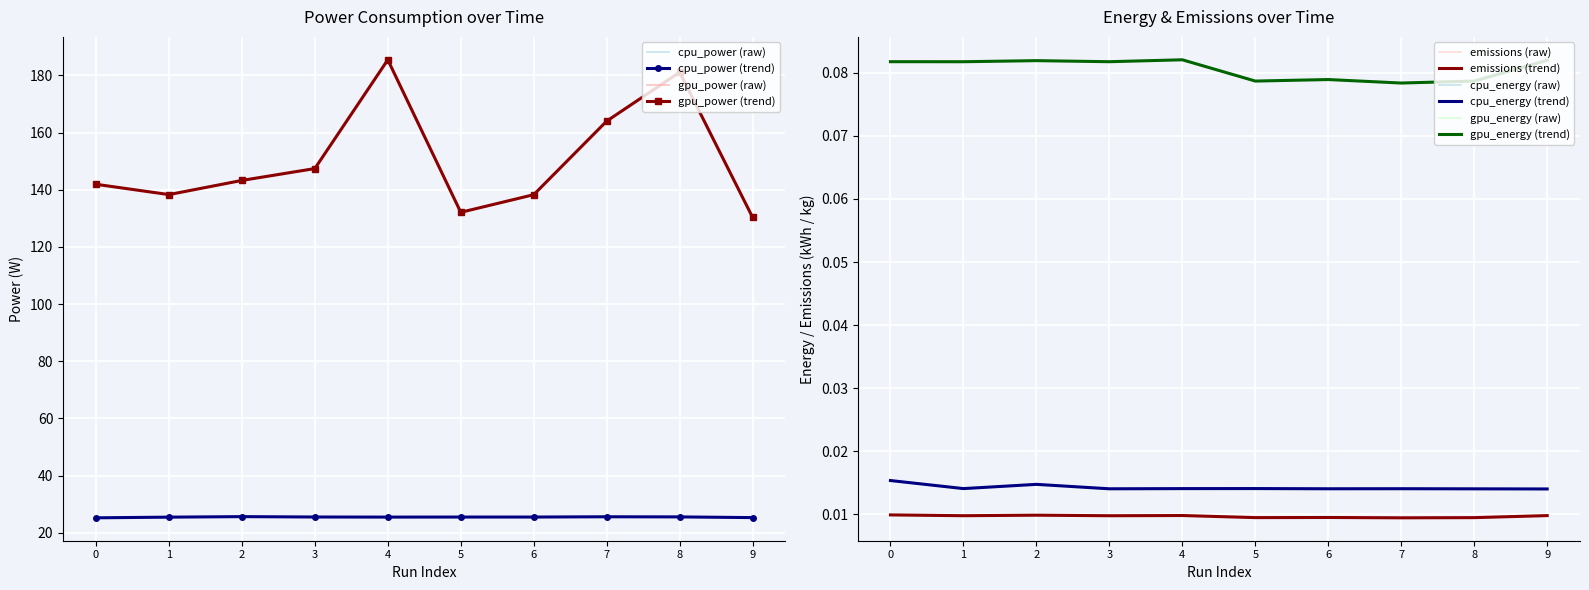

At how many categories does at least one series exceed 129?

10